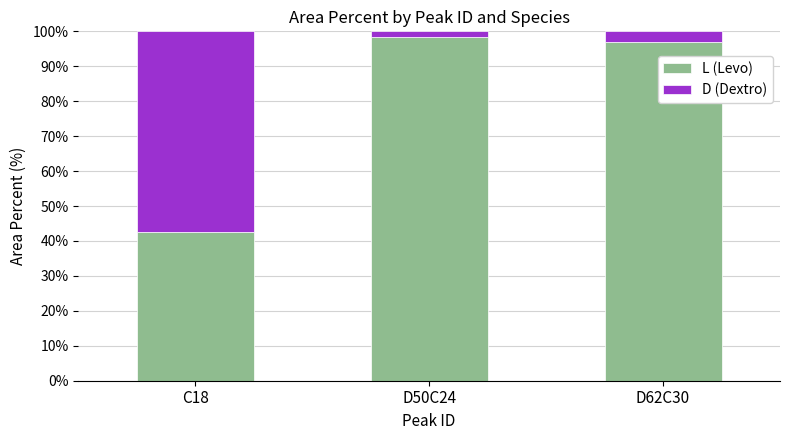

What is the approximate value of L (Levo) at C18?

42.4